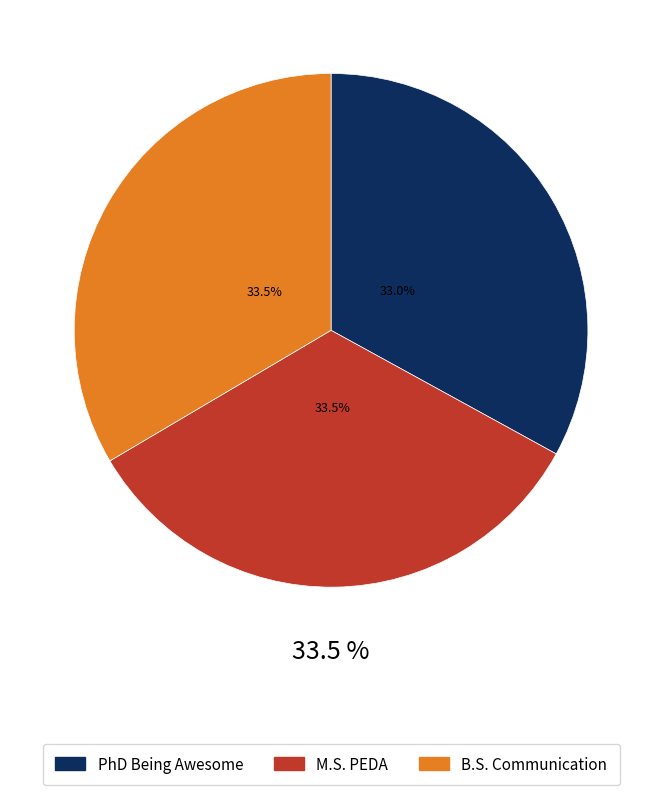

Between M.S. PEDA and B.S. Communication, which is larger?

M.S. PEDA